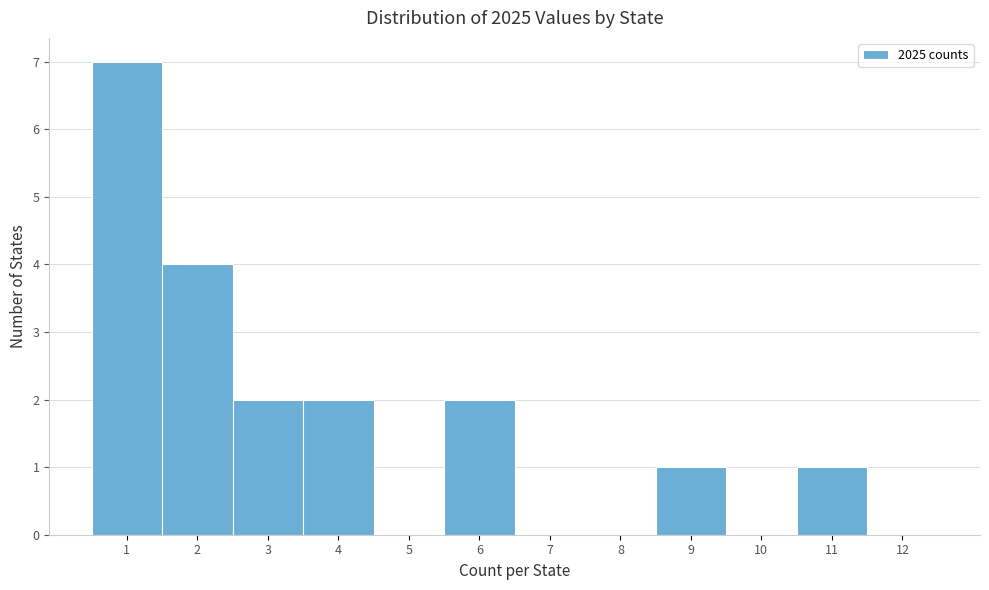

Reading left to right, extract all data points from this chart.

1=7	2=4	3=2	4=2	5=0	6=2	7=0	8=0	9=1	10=0	11=1	12=0